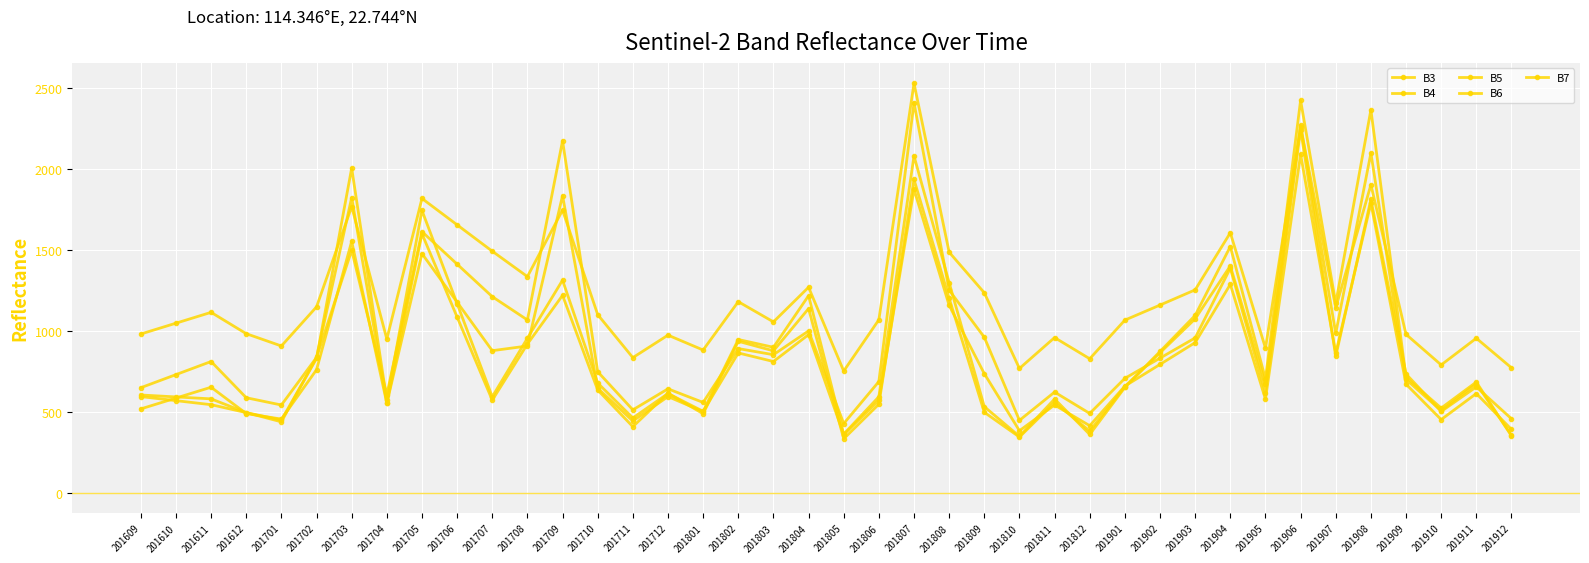

Rank the series at 201811 from highest to lowest value.

B3, B4, B7, B6, B5